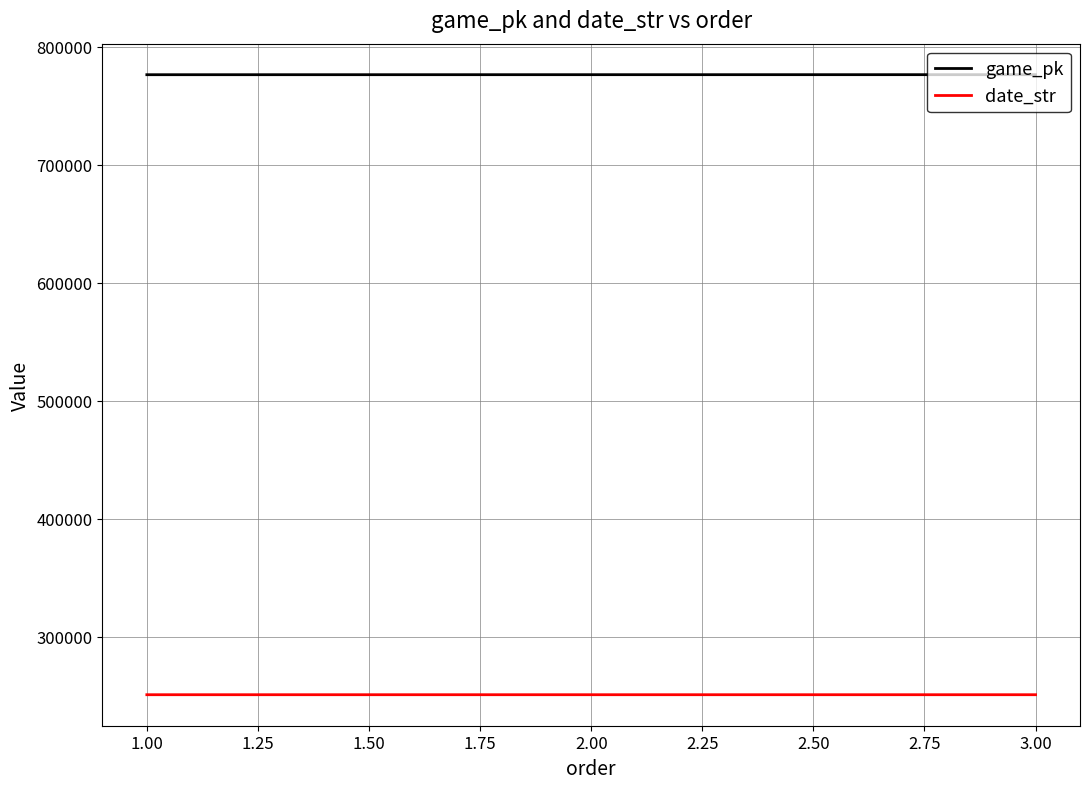

What is the spread (max minus min) of values at 2.00?

525586